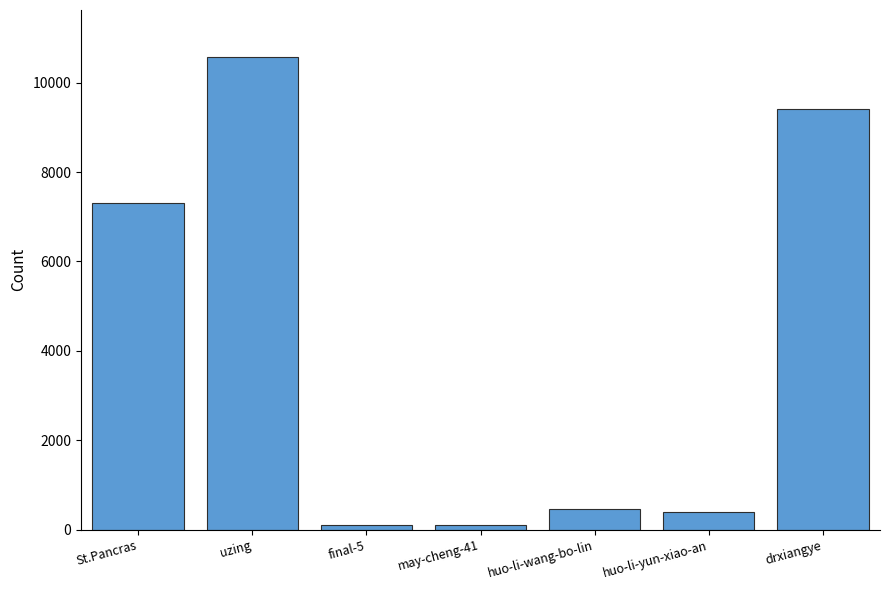

Is it true that the value at uzing is 2271?

False